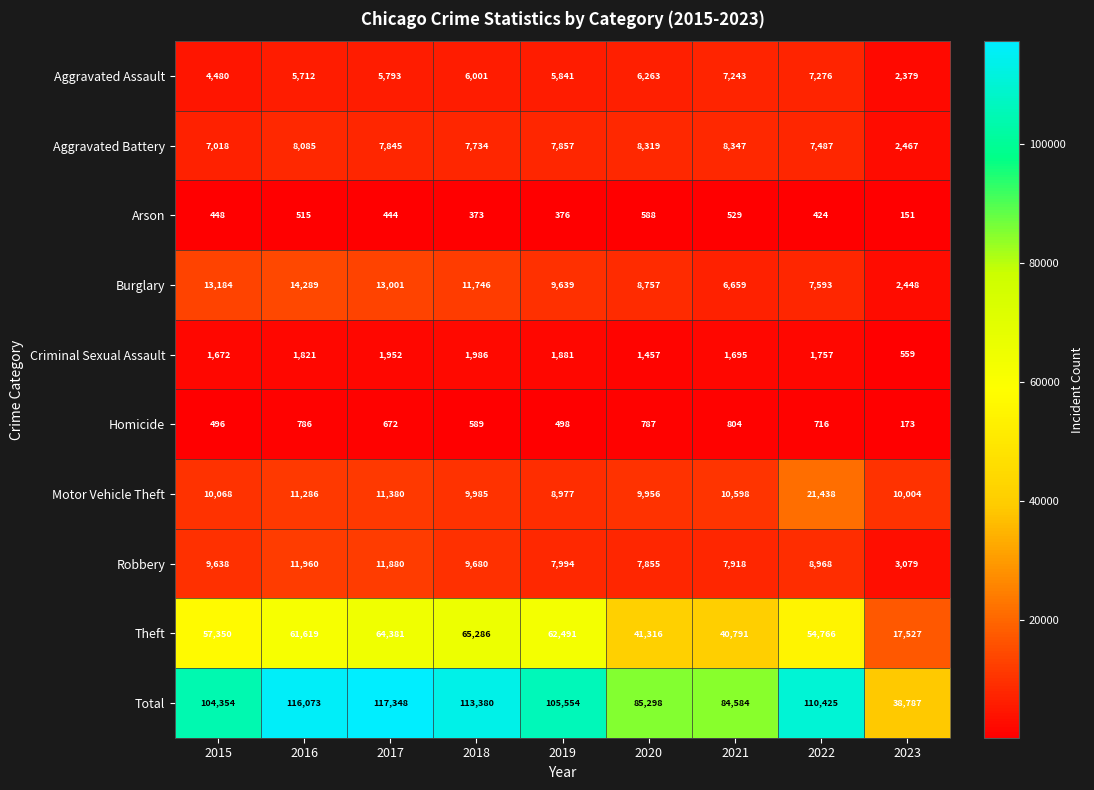

What is the spread (max minus min) of values at 2022?

110001